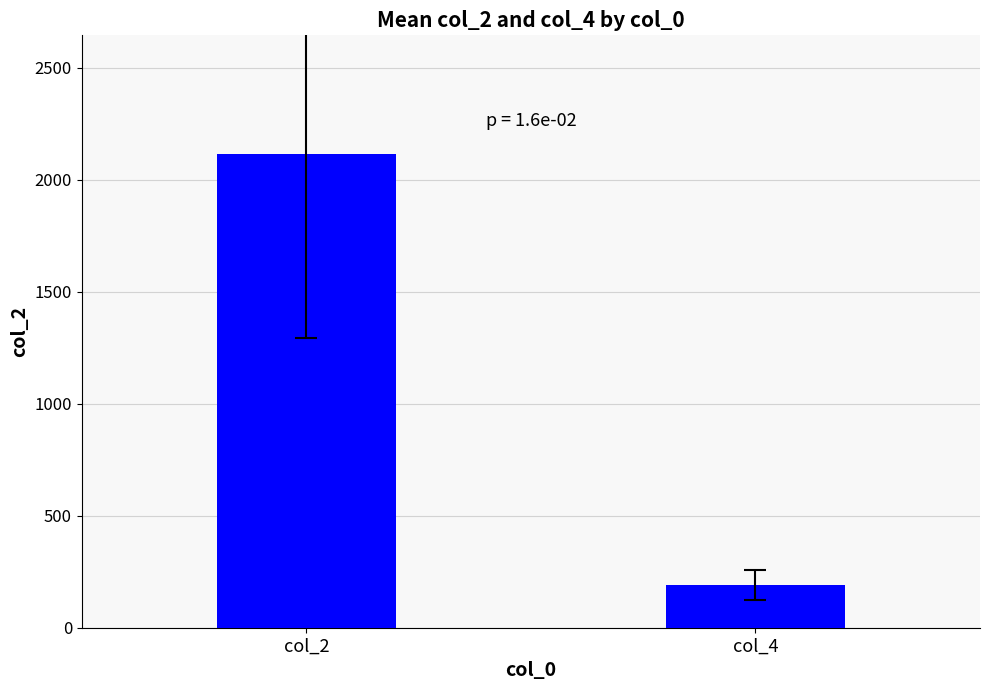

List the labels in order of value, smallest first.

col_4, col_2